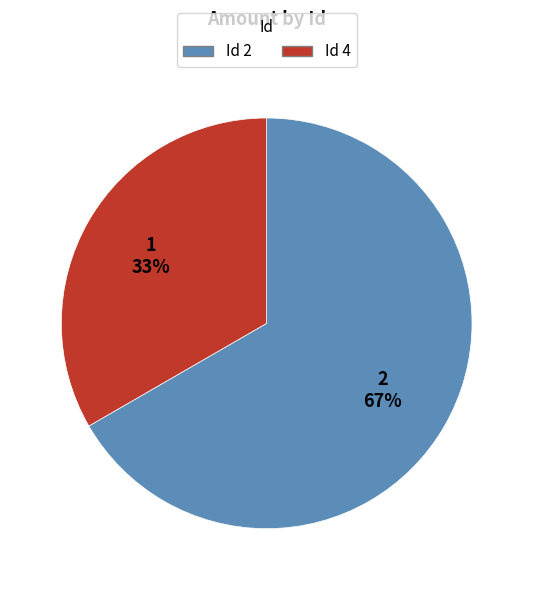

How many slices are in this pie chart?

2